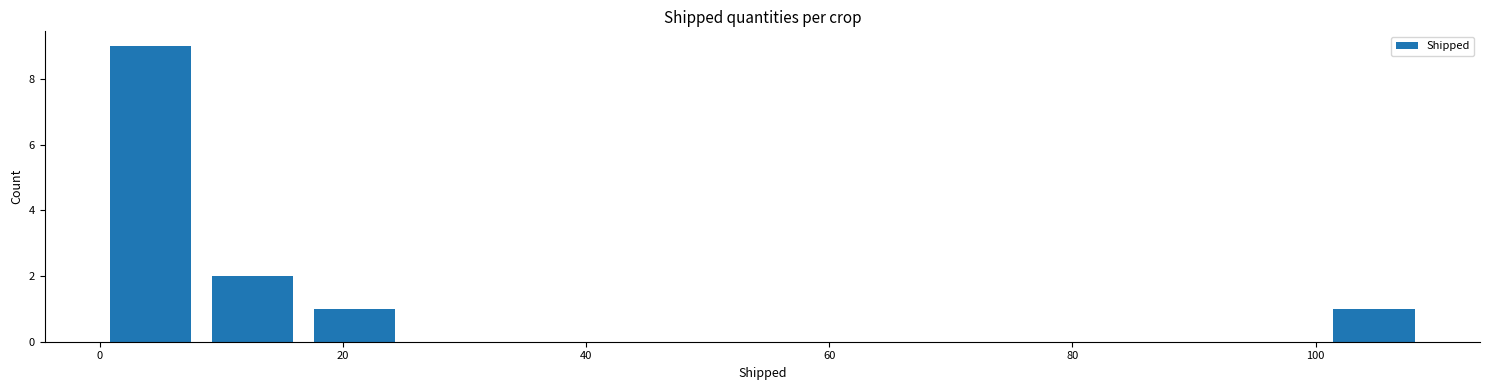

How tall is the bar that spans 0 to 8 on the x-axis? Neither the bar edges nor the heights are printed on the chart, so give them approximately, as read against the axes.

9